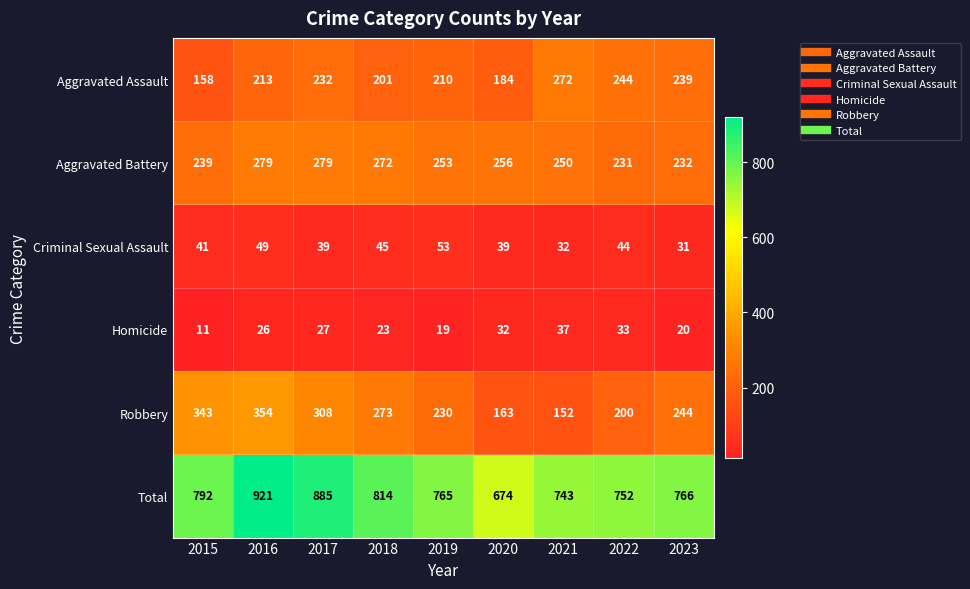

How many Aggravated Battery values are between 239 and 272?

5